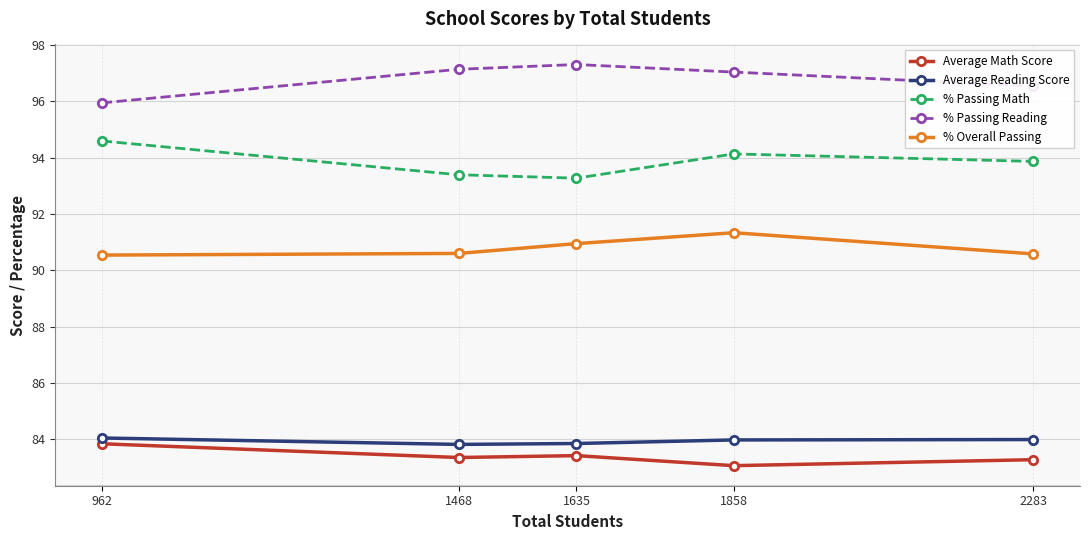

Read the Average Reading Score value at 1858.

84.0